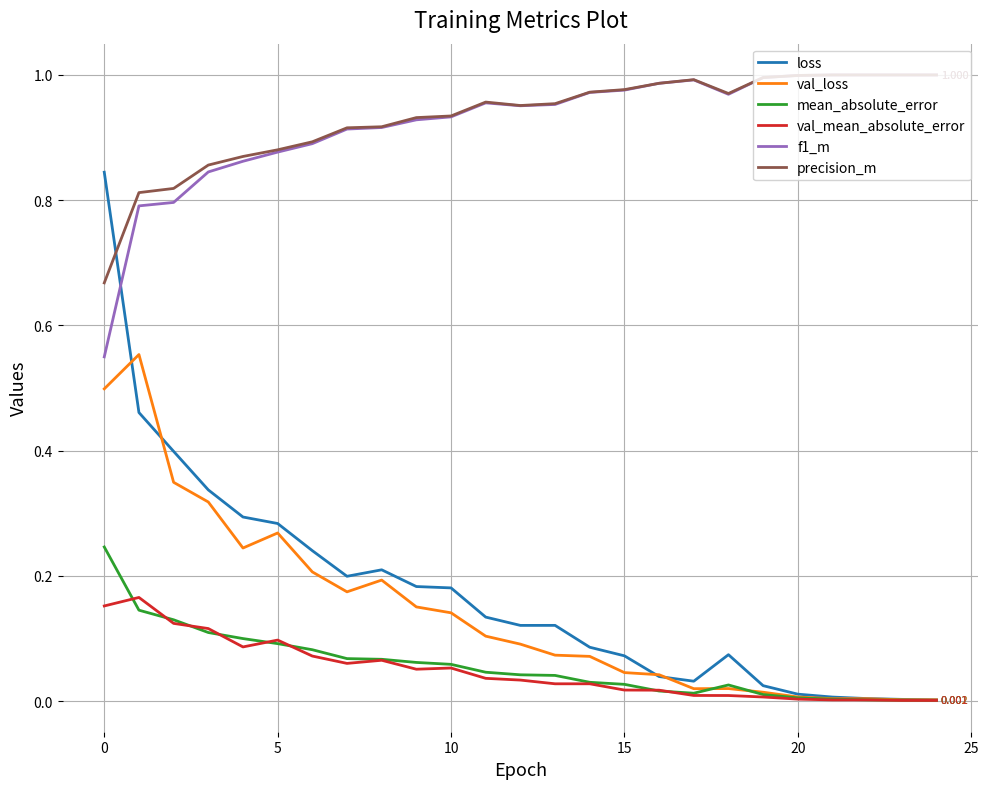

True or false: f1_m and mean_absolute_error cross at least once.

False